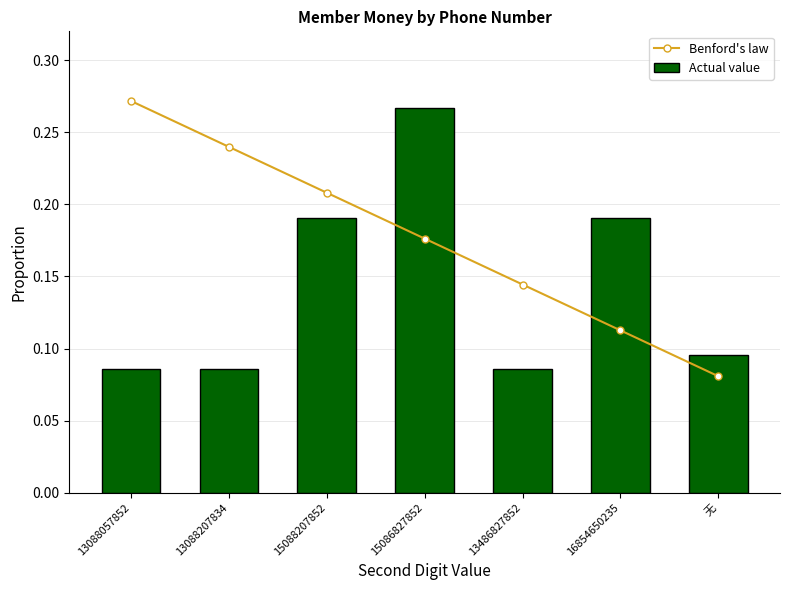

What is the label of the 3rd bar from the right?

13486827852